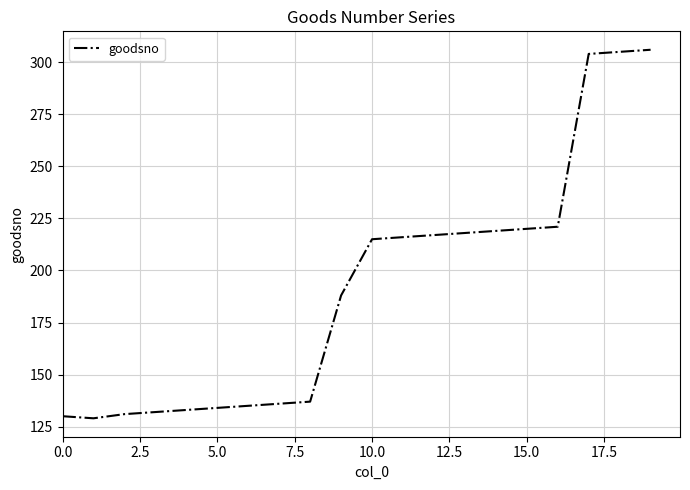

What is the minimum value shown in the chart?

129